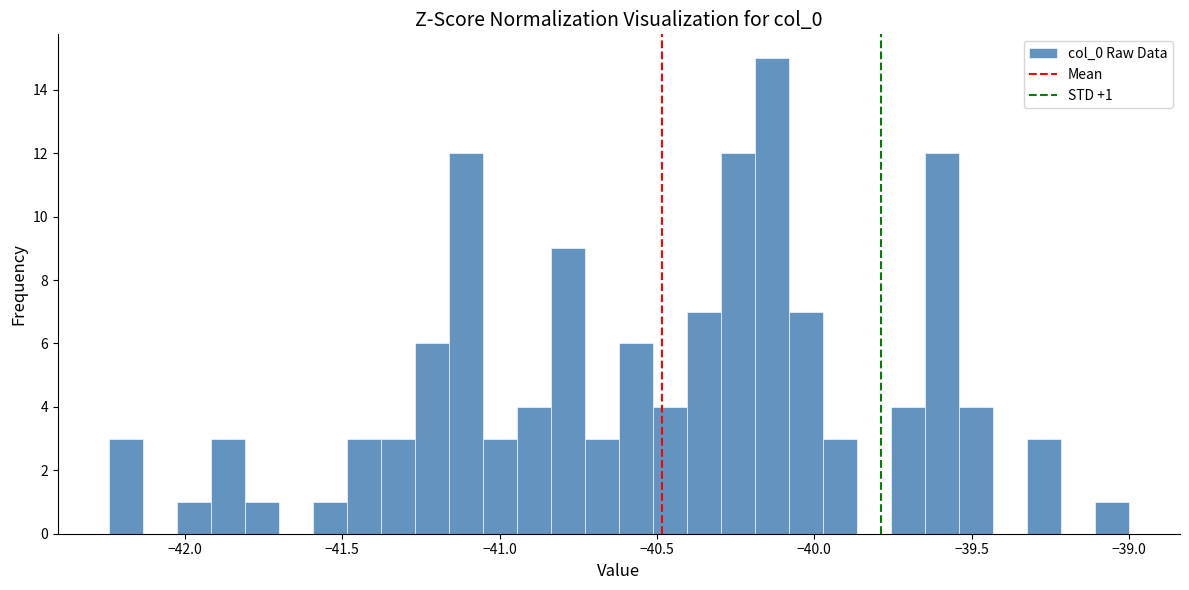

Around what value on the x-axis is the tallest bar? Give the approximate position of its centre, as read against the axis.

-40.15